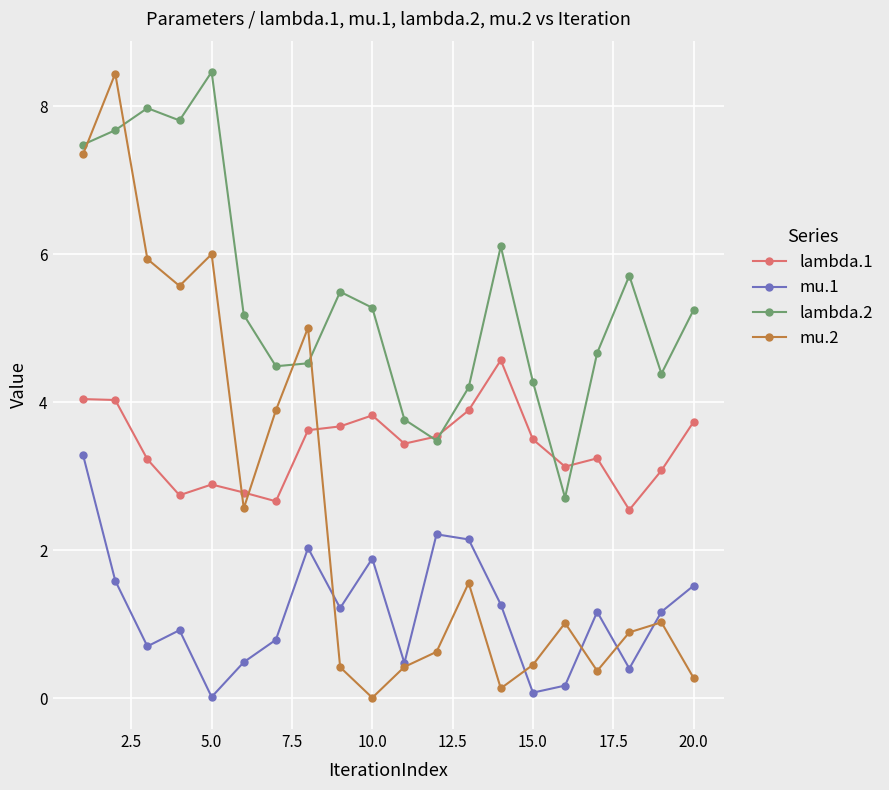

What is the value of the lambda.2 point at the 13th from the left?

4.2